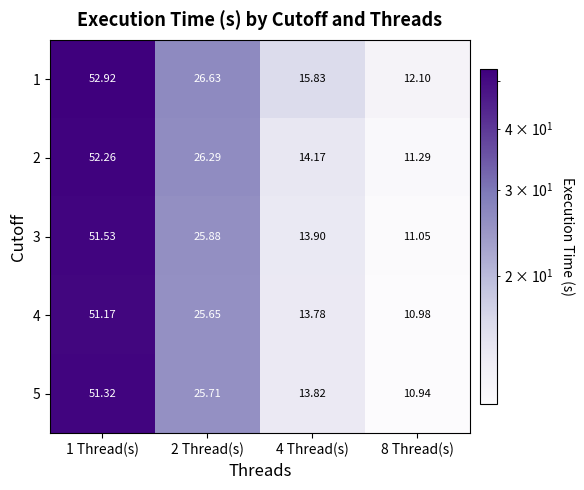

Is the value of 2 at 2 Thread(s) greater than the value of 5 at 4 Thread(s)?

Yes